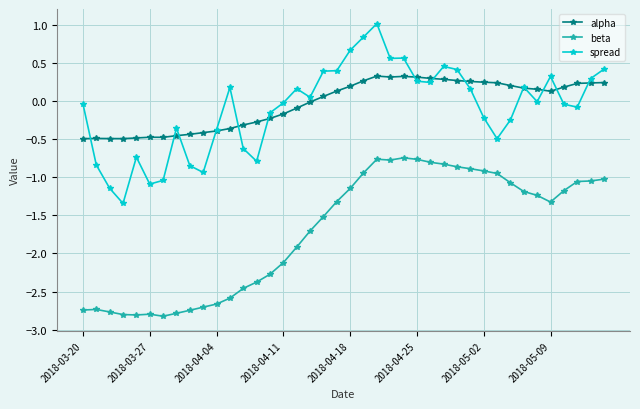

True or false: beta and alpha cross at least once.

False